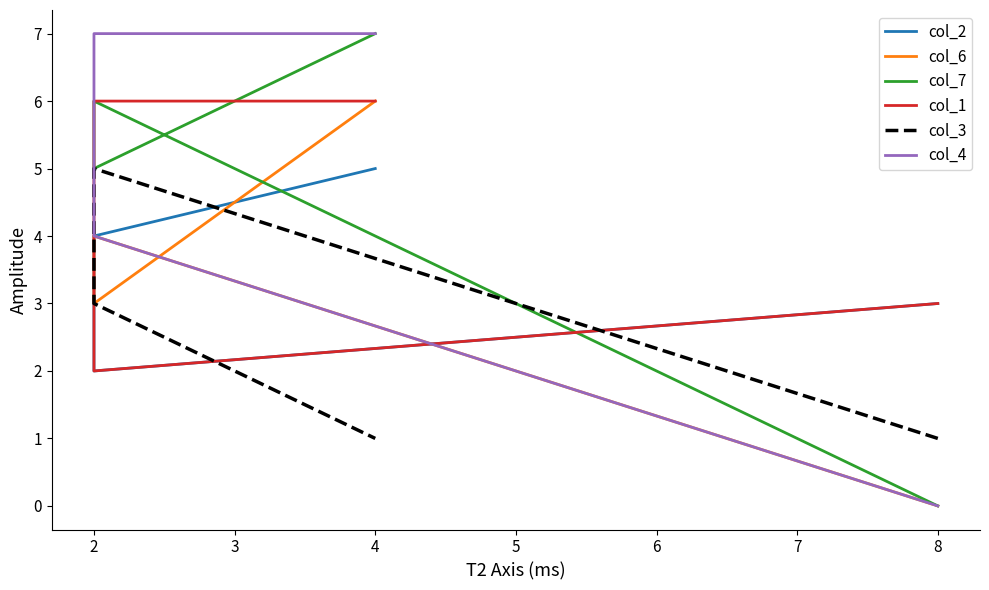

Is it true that col_7 equals -4 at 8?

False